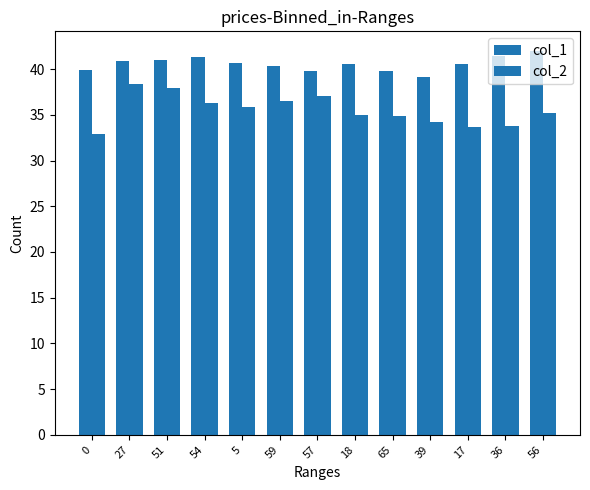

Does the chart contain any negative values?

No